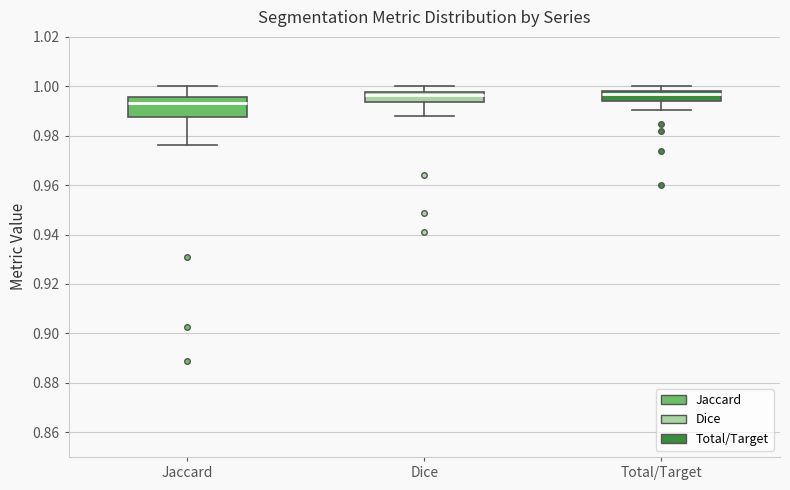

Comparing the boxes themselves (not the whiskers), which one is the tallest?

Jaccard